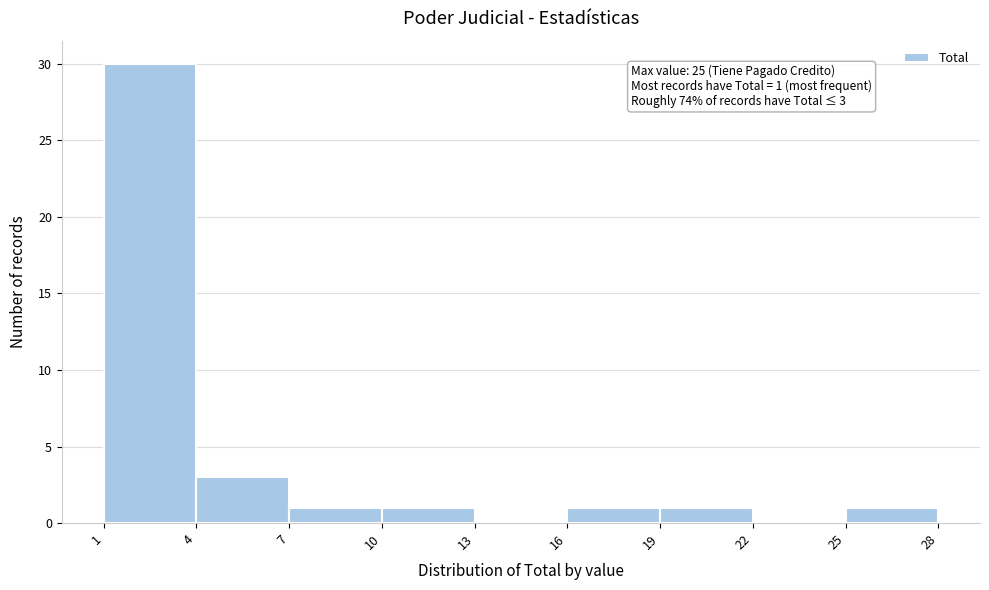

Over which range of the x-axis is the bar tallest?

1 to 4